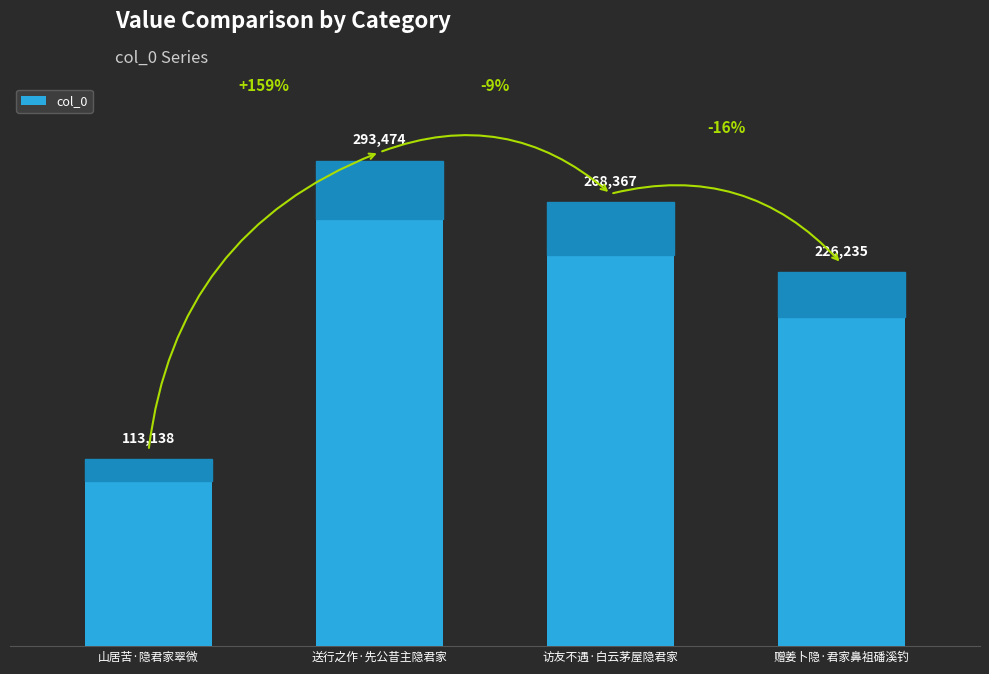

What is the change in value from 山居苦·隐君家翠微 to 访友不遇·白云茅屋隐君家?

+155229